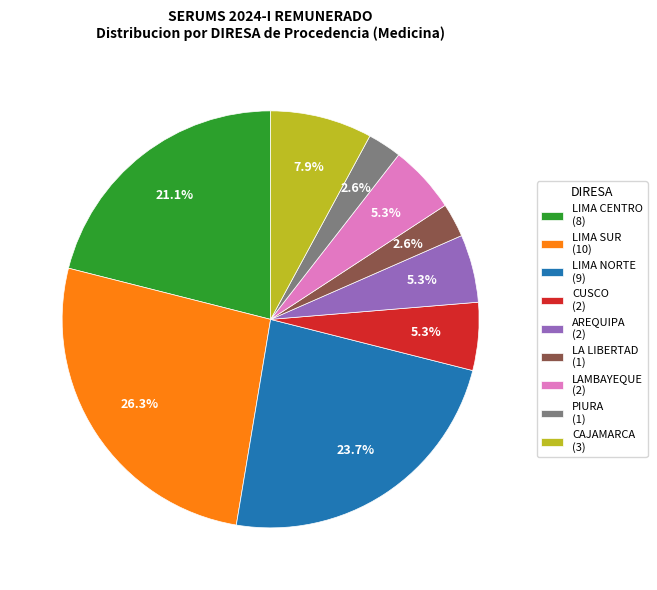

Is LIMA CENTRO the majority of the pie?

No